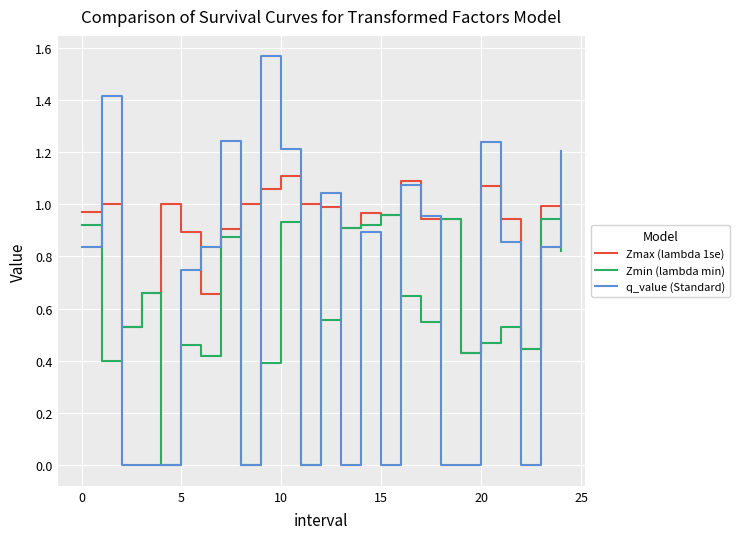

How many lines are shown in the chart?

3